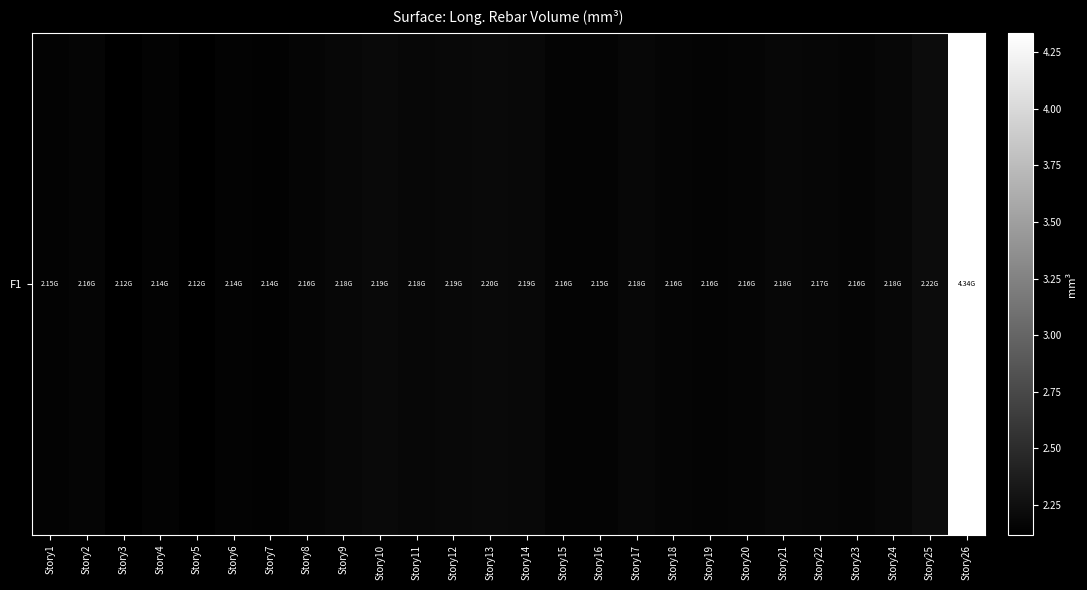

What is the maximum value shown in the chart?

4335250212.0